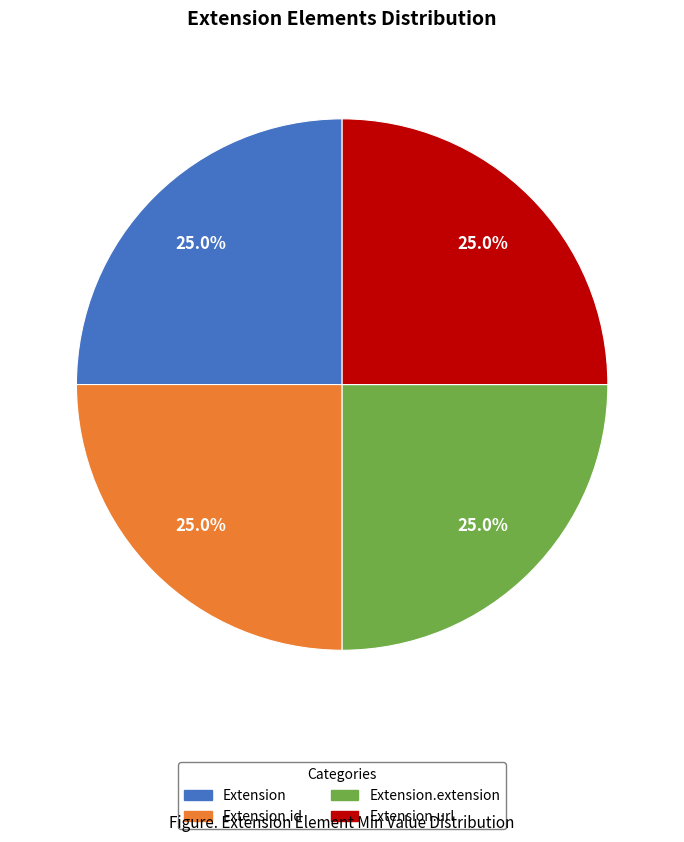

Is there a majority slice in this chart?

No